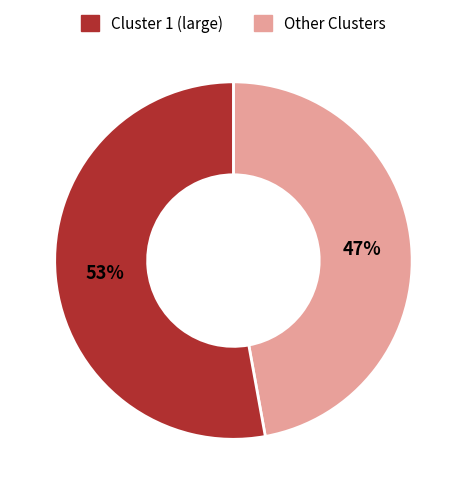

Is there any slice that represents more than half of the pie?

Yes